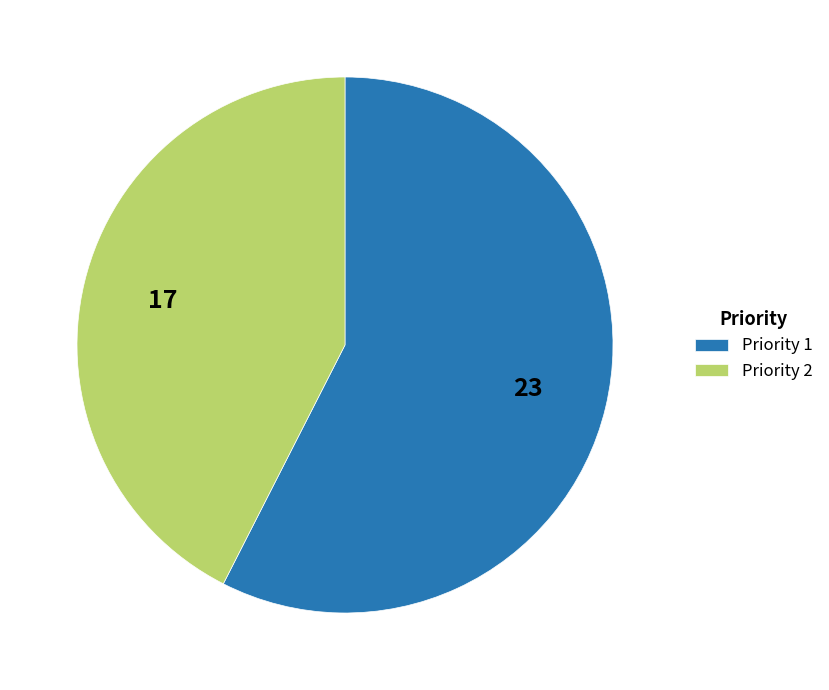

Rank the categories by value from highest to lowest.

Priority 1, Priority 2